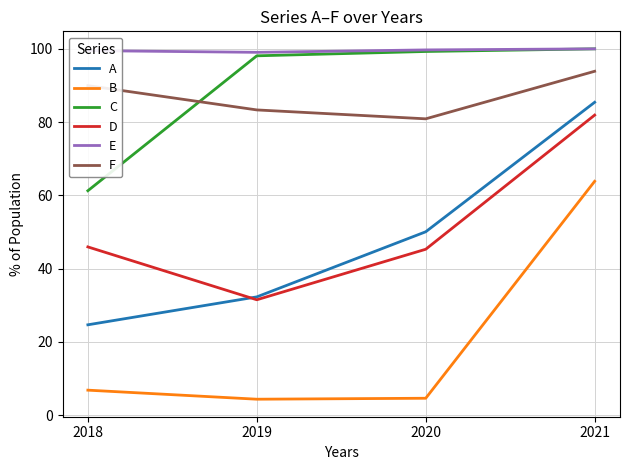

Which category has the highest value in the D series?

2021